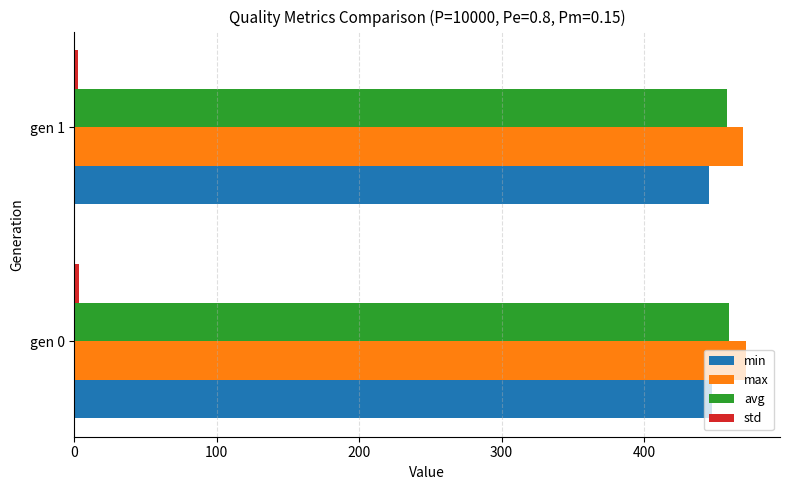

How many categories are shown in the chart?

2